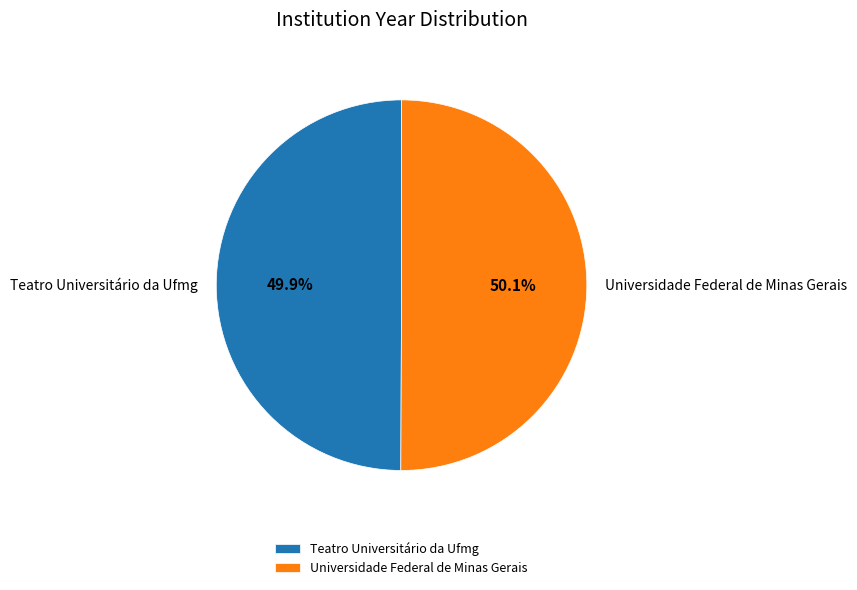

Is there any slice that represents more than half of the pie?

Yes